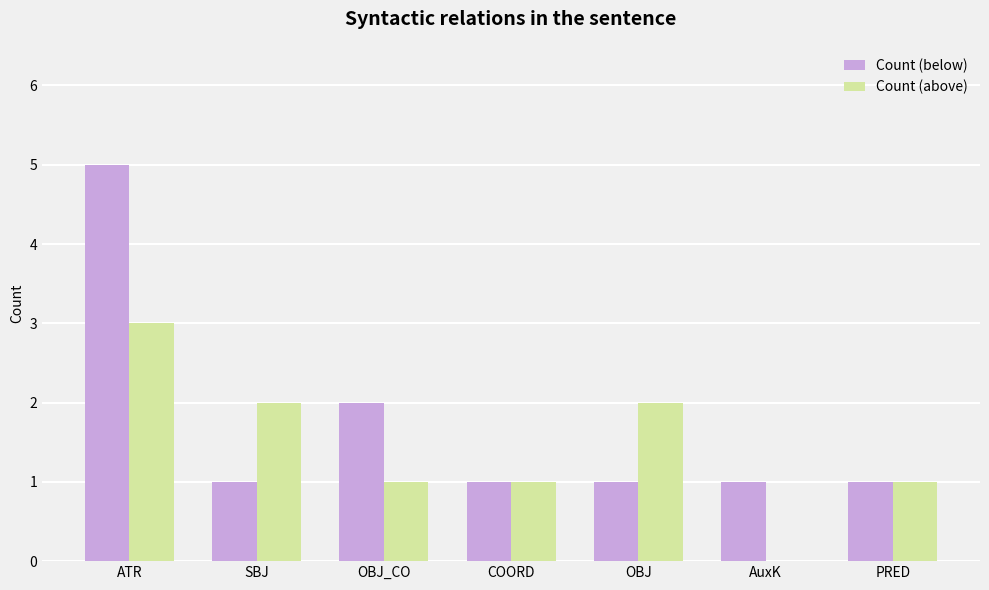

Between COORD and OBJ, which series saw the biggest shift?

Count (above)